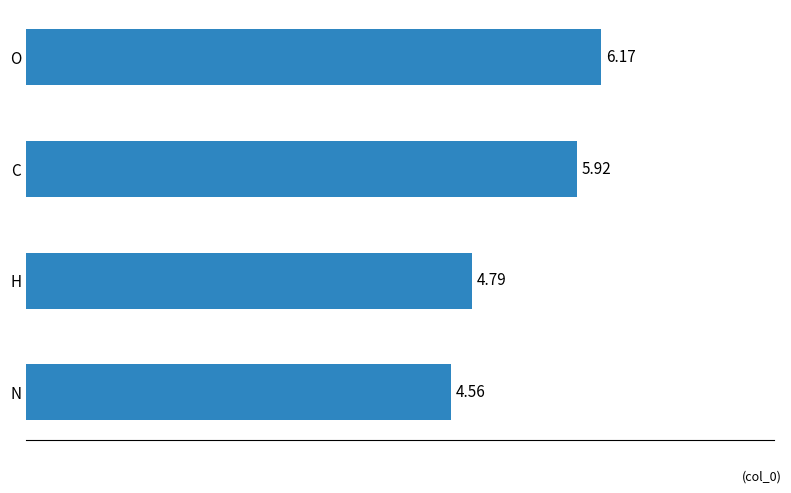

Does the chart contain stacked bars?

No